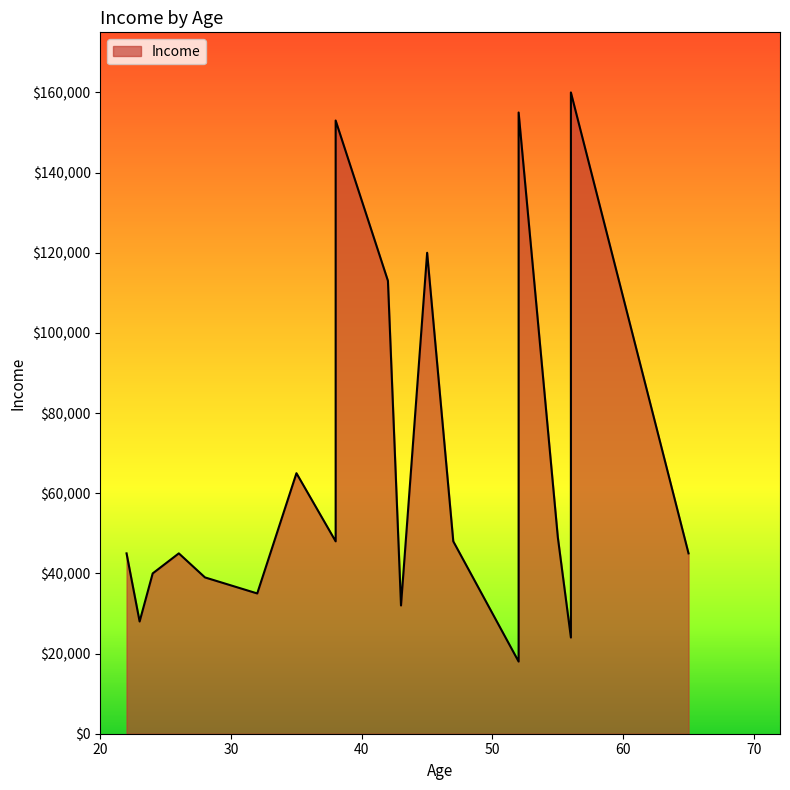

The chart shows a value of 45000 at 22. True or false?

True